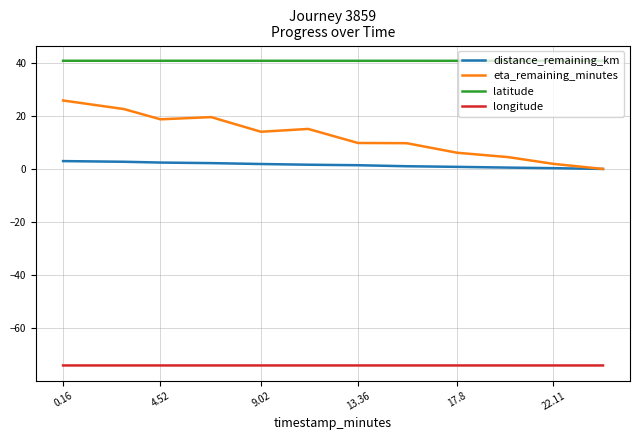

Which series has the largest total across all categories?

latitude